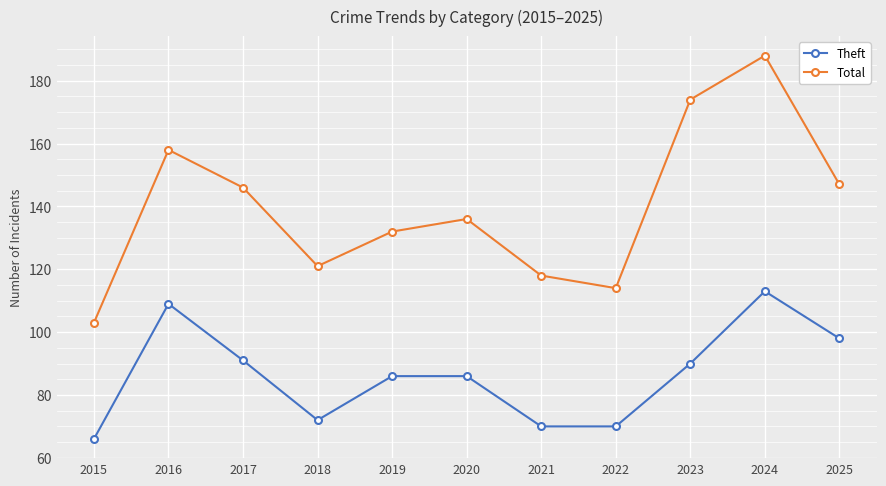

The value of Total at 2022 is 114. True or false?

True